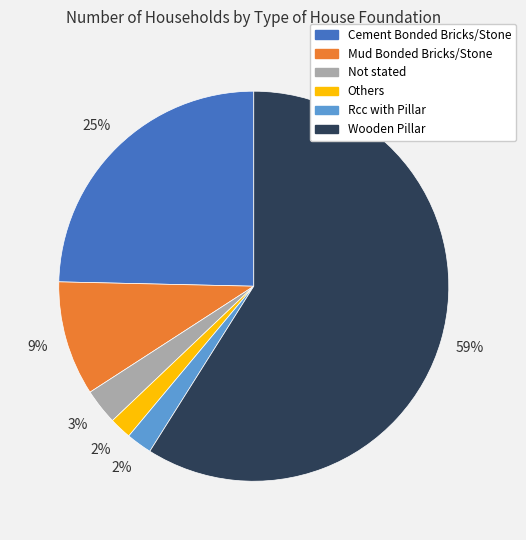

What is the ratio of the value at Wooden Pillar to the value at Cement Bonded Bricks/Stone?

2.4